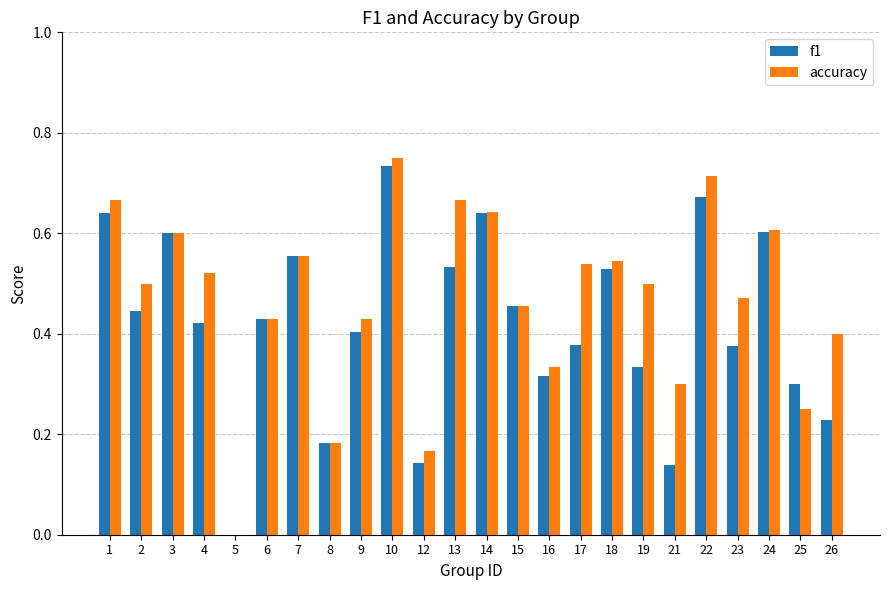

Which series changed the most between 10 and 14?

accuracy